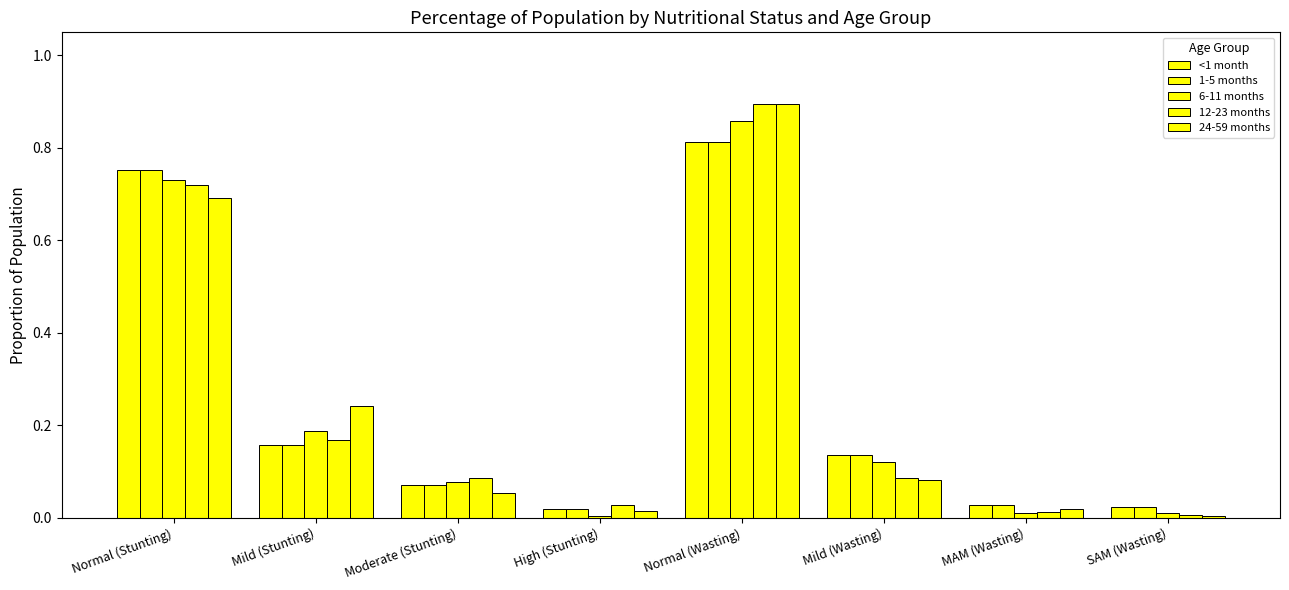

True or false: 1-5 months has a value of 0.0 at High (Stunting).

False